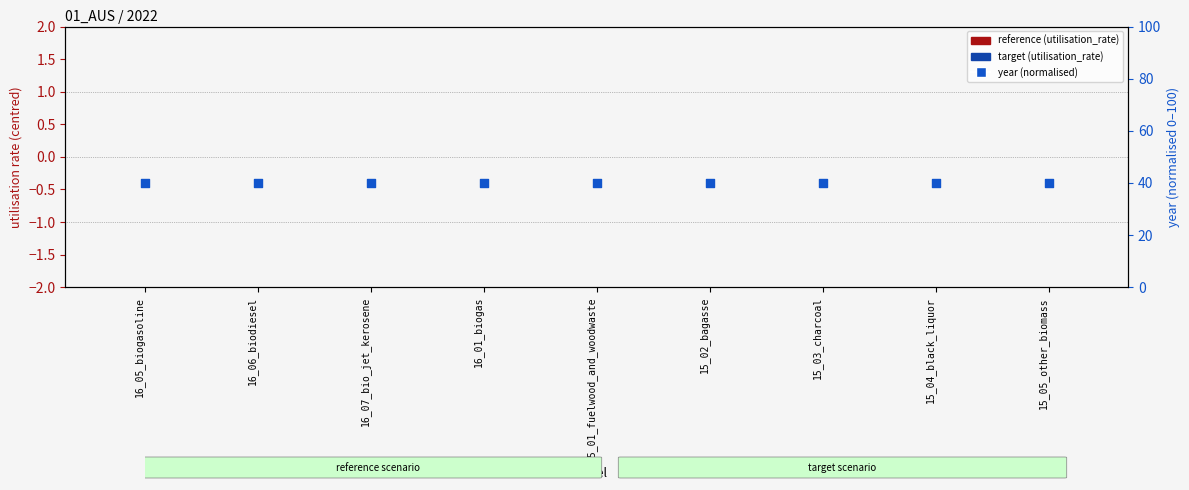

Which series reaches the minimum Y coordinate?

reference (utilisation_rate)